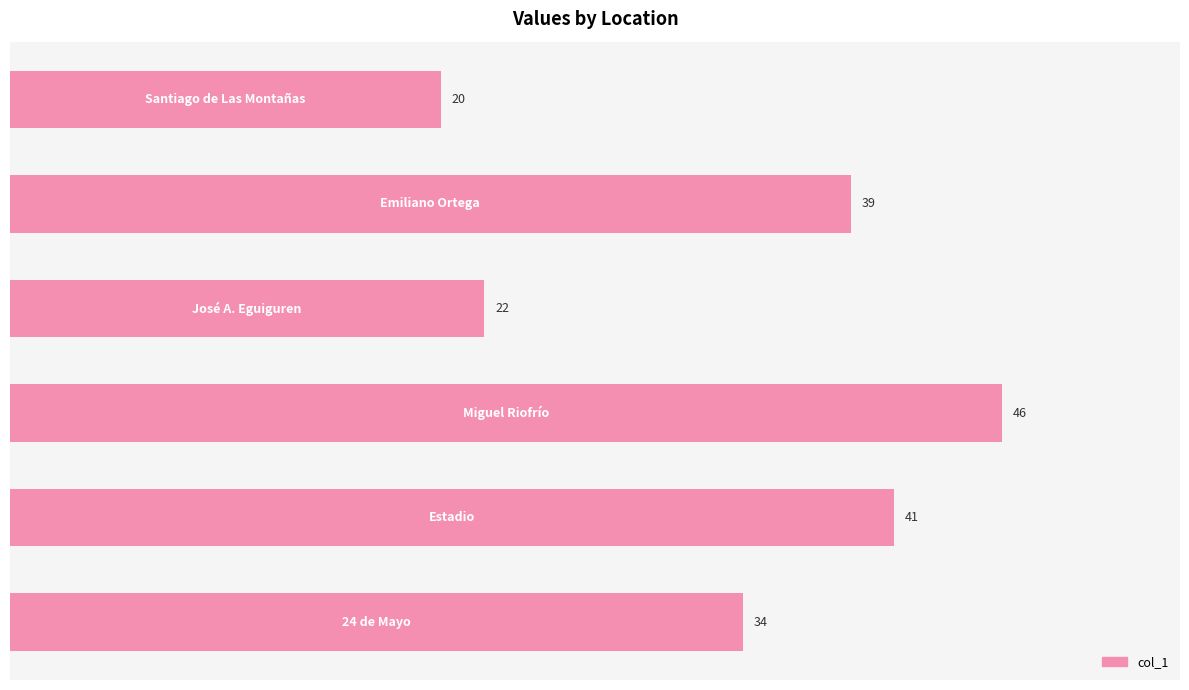

Reading top to bottom, list all the values displayed in this chart.

20	39	22	46	41	34